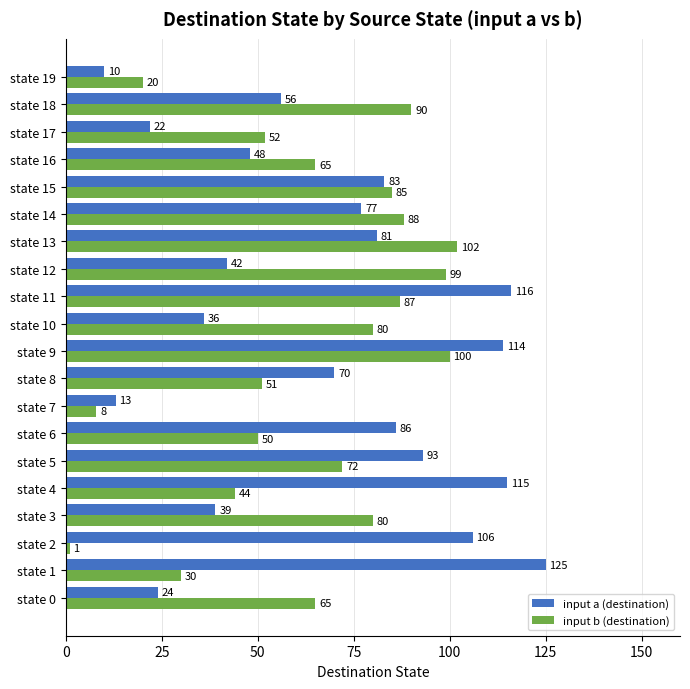

At which category is the sum across all series the highest?

state 9